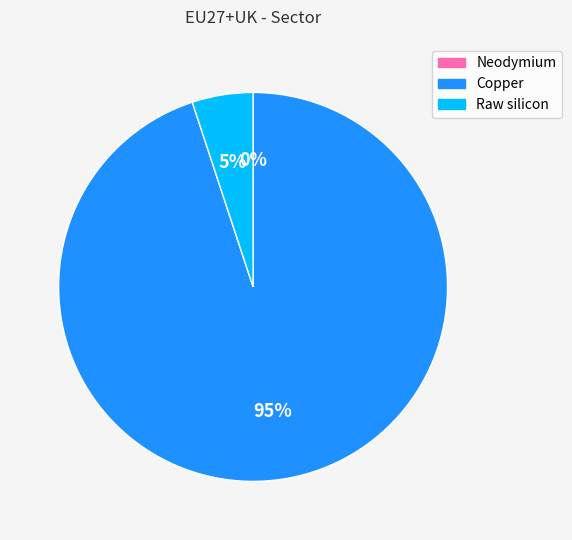

To the nearest percent, what is the average slice percentage?

33%